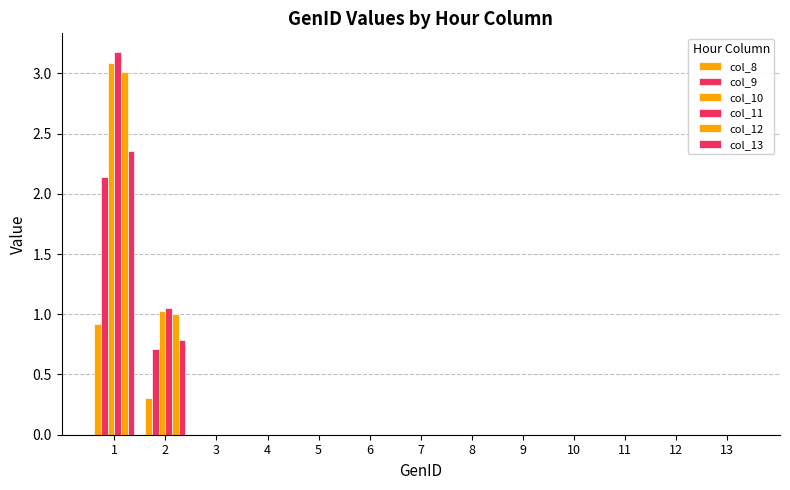

How many categories are shown in the chart?

13